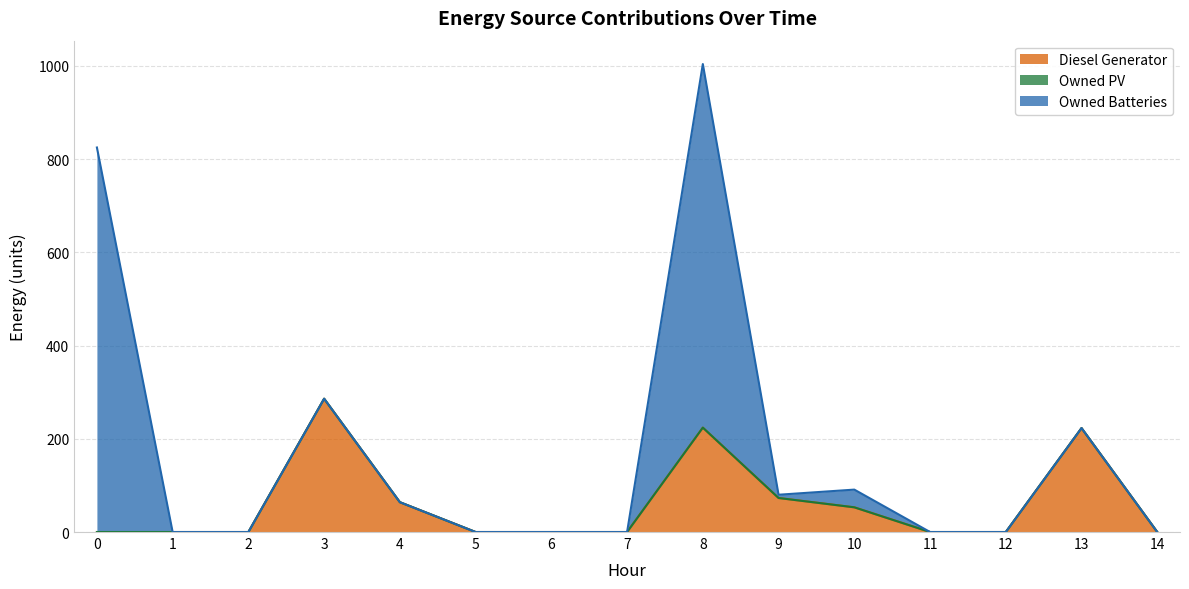

True or false: Owned Batteries and Owned PV intersect in this chart.

False